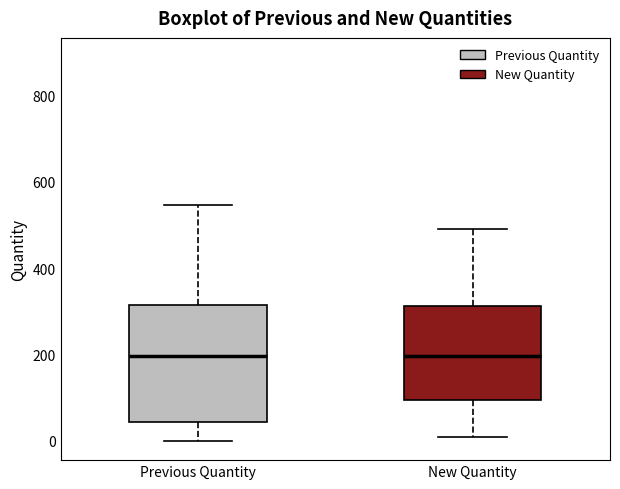

Reading left to right, transcribe this box plot: for each box, give where its median line is, the range the box spans, and where its two whiskers end, as read against the y-axis. The values are not printed on the chart, so give them approximately, as read against the axis.

Previous Quantity: median 200, box 40 to 320, whiskers 0 to 540
New Quantity: median 200, box 100 to 320, whiskers 0 to 500